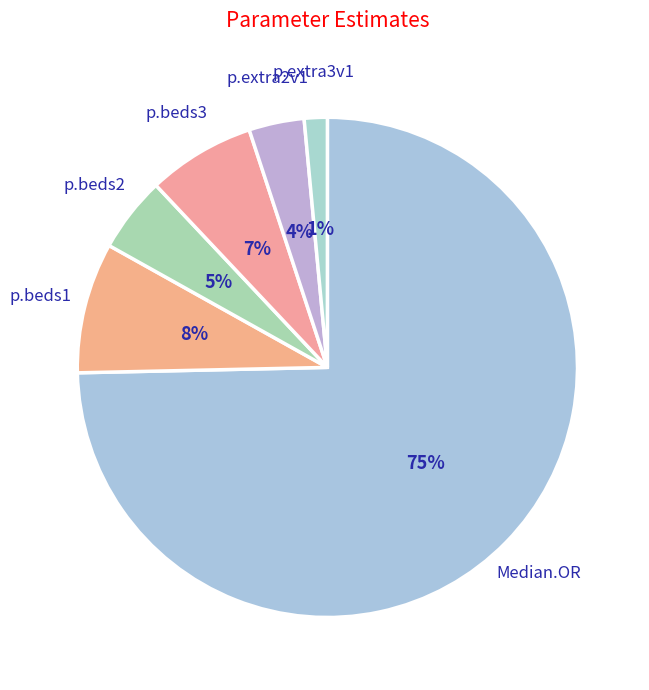

Which category accounts for the majority?

Median.OR